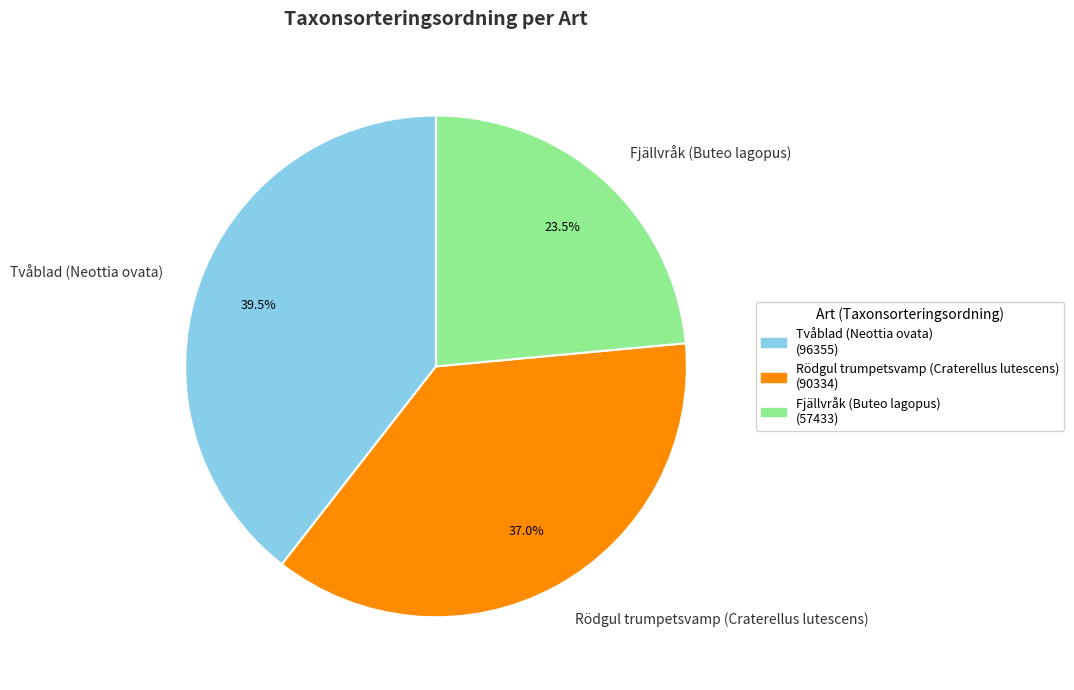

To the nearest percent, what is the average slice percentage?

33%